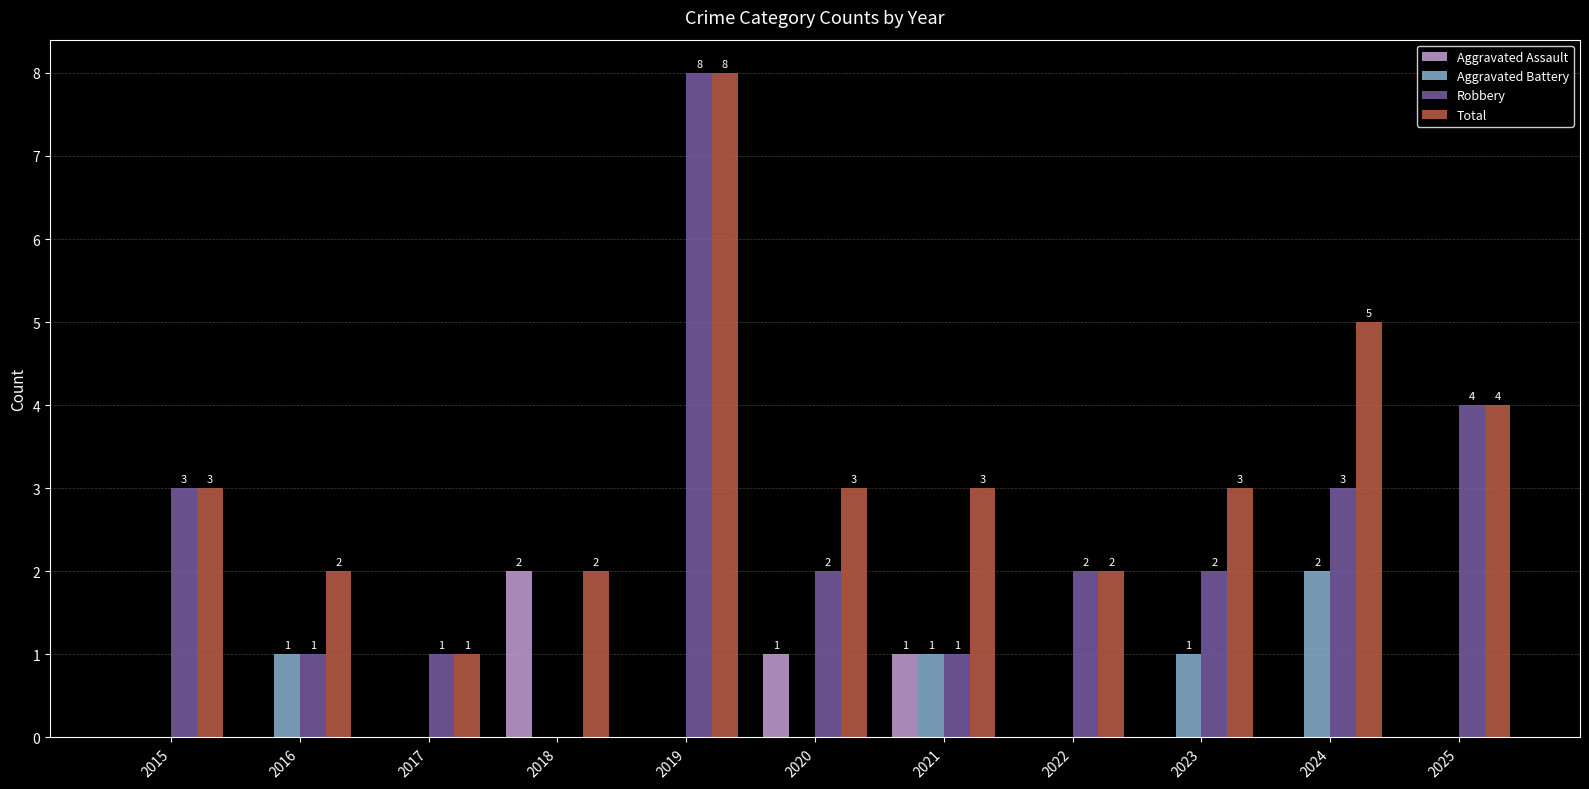

Is the value of Aggravated Battery at 2024 greater than the value of Aggravated Assault at 2017?

Yes